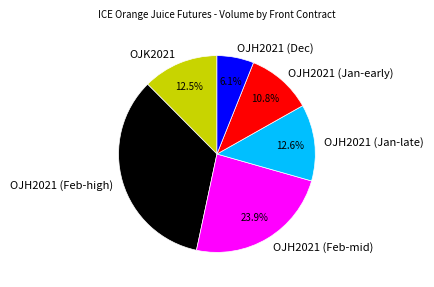

What is the ratio of the value at OJK2021 to the value at OJH2021 (Jan-late)?

1.0